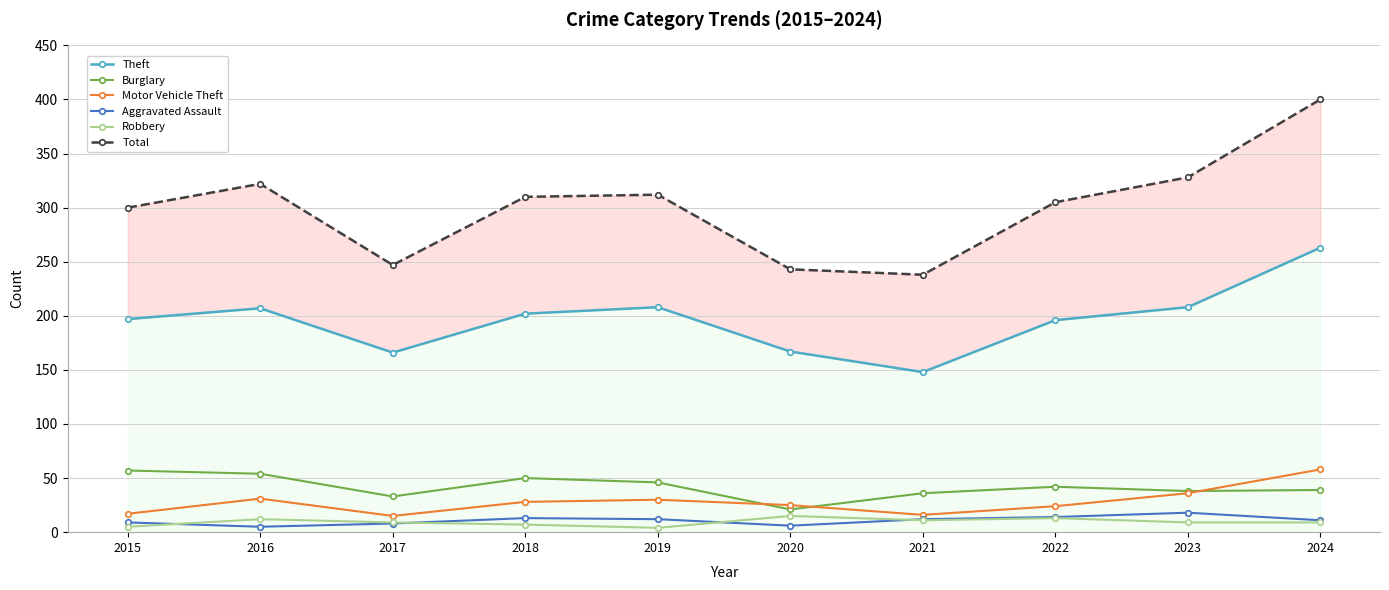

True or false: Burglary and Aggravated Assault intersect in this chart.

False